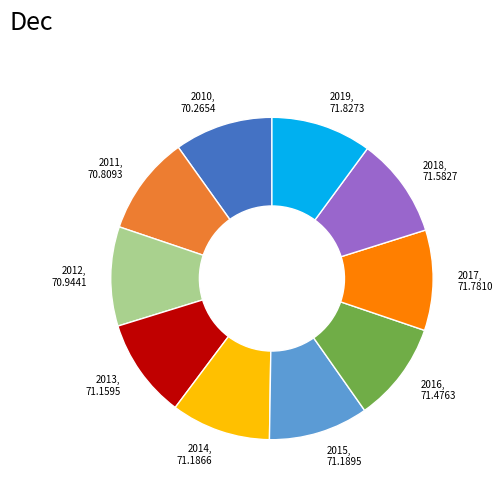

How many slices are in this pie chart?

10